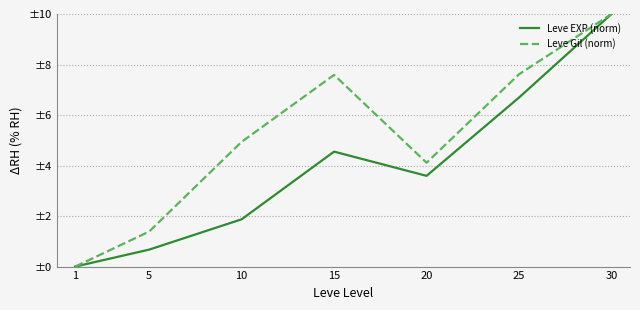

Reading left to right, extract all data points from this chart.

Leve EXP (norm): 0.0	0.7	1.9	4.6	3.6	6.7	10.0
Leve Gil (norm): 0.0	1.4	4.9	7.6	4.1	7.6	10.0